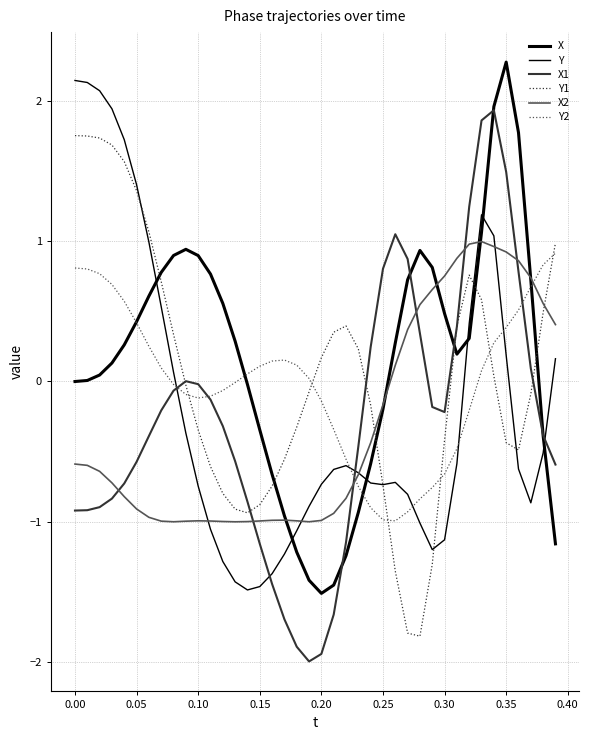

Is this an area chart (filled region under the line)?

No